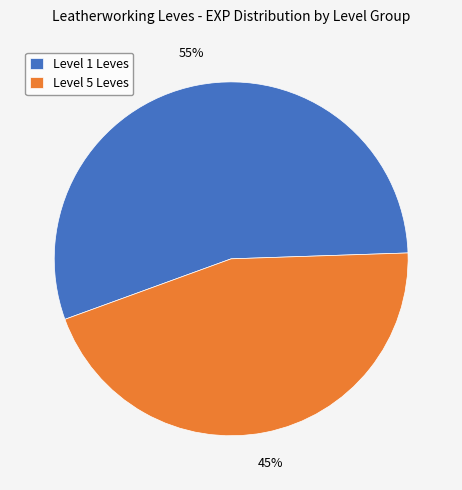

Rank the categories by value from highest to lowest.

Level 1 Leves, Level 5 Leves